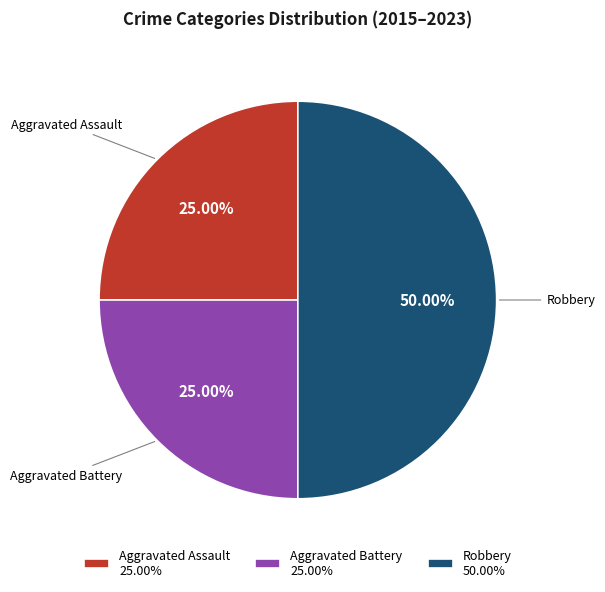

True or false: Aggravated Battery accounts for 25% of the total.

True